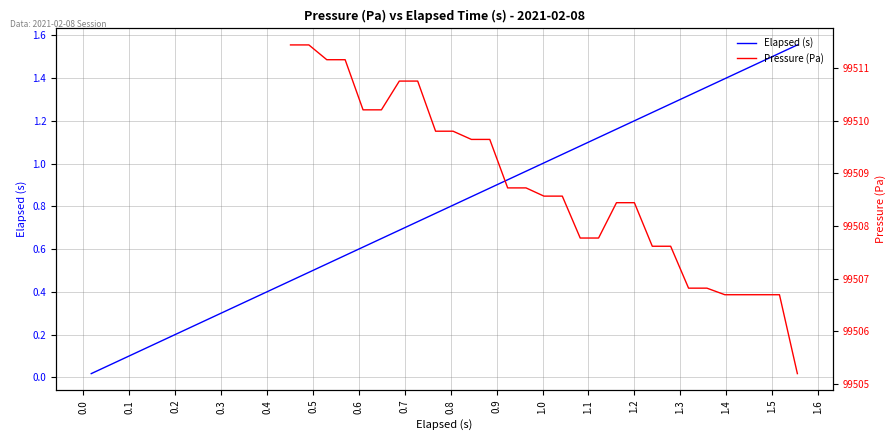

What is the value of the 36th point from the left?

1.4